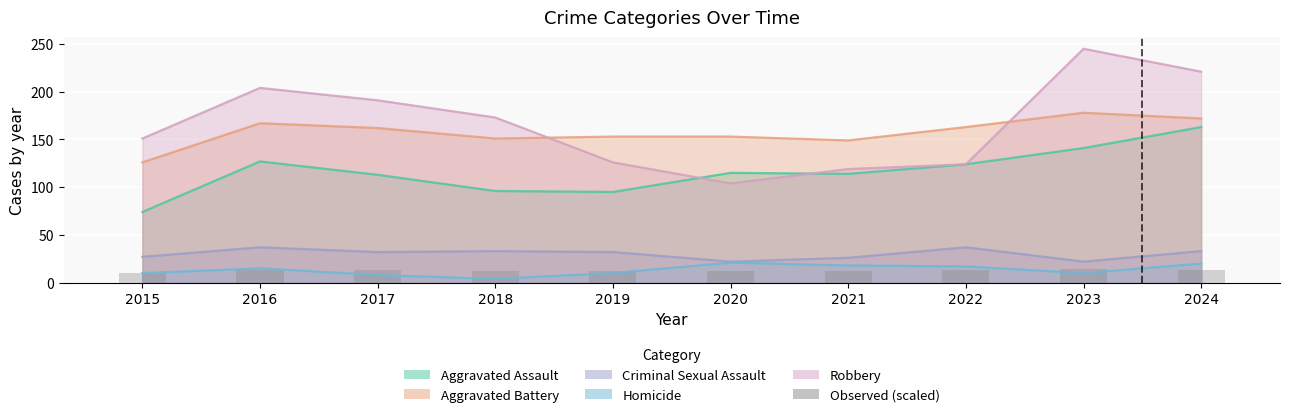

Approximately how many times larger is the value at 2016 compared to 2020?

1.1